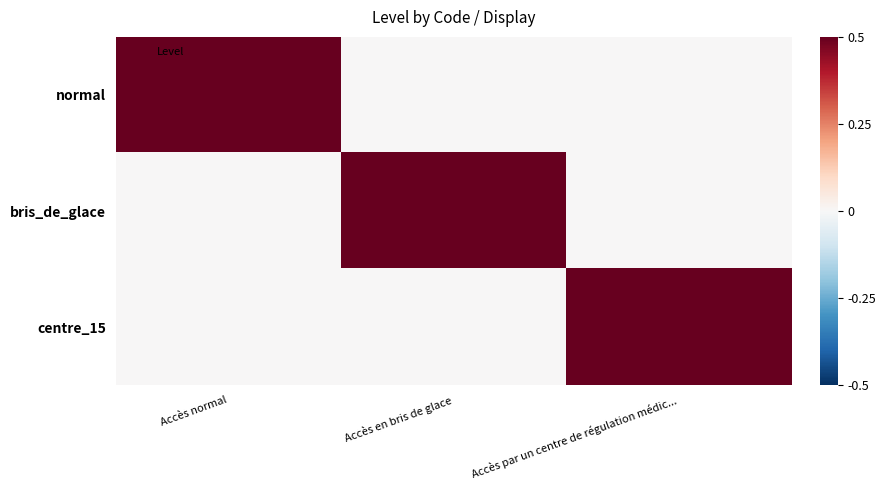

At Accès par un centre de régulation médic..., list the series in order from smallest to largest.

normal, bris_de_glace, centre_15